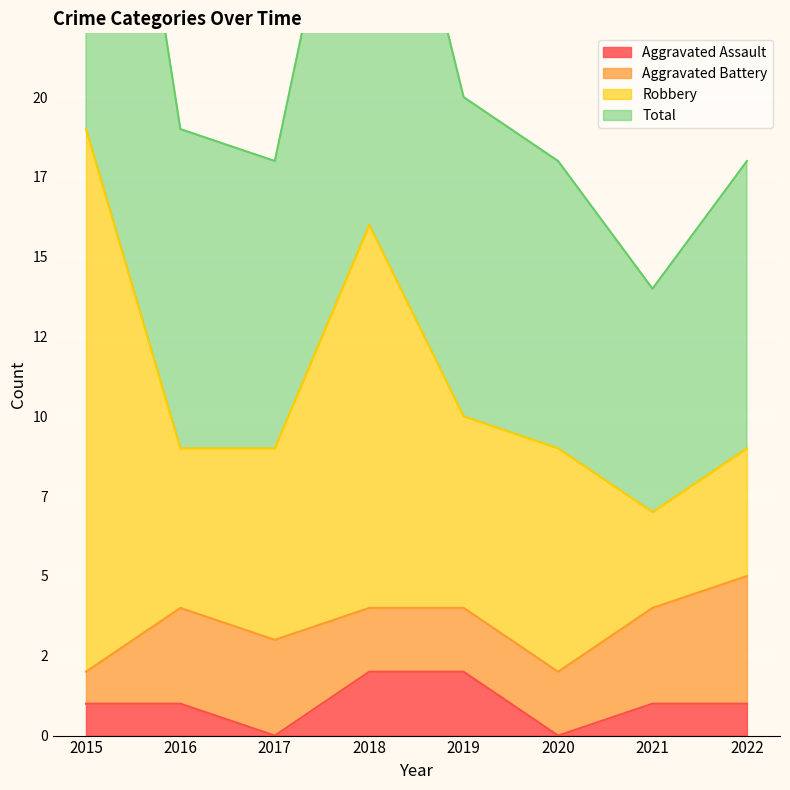

At which label does Total reach its minimum?

2021